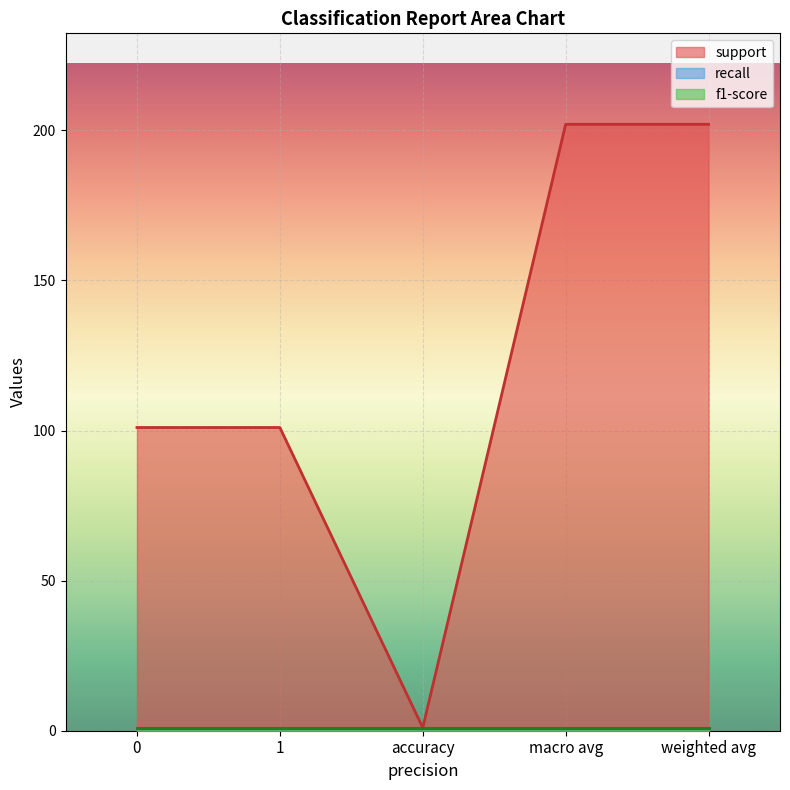

Read the support value at weighted avg, to the nearest 50.

200